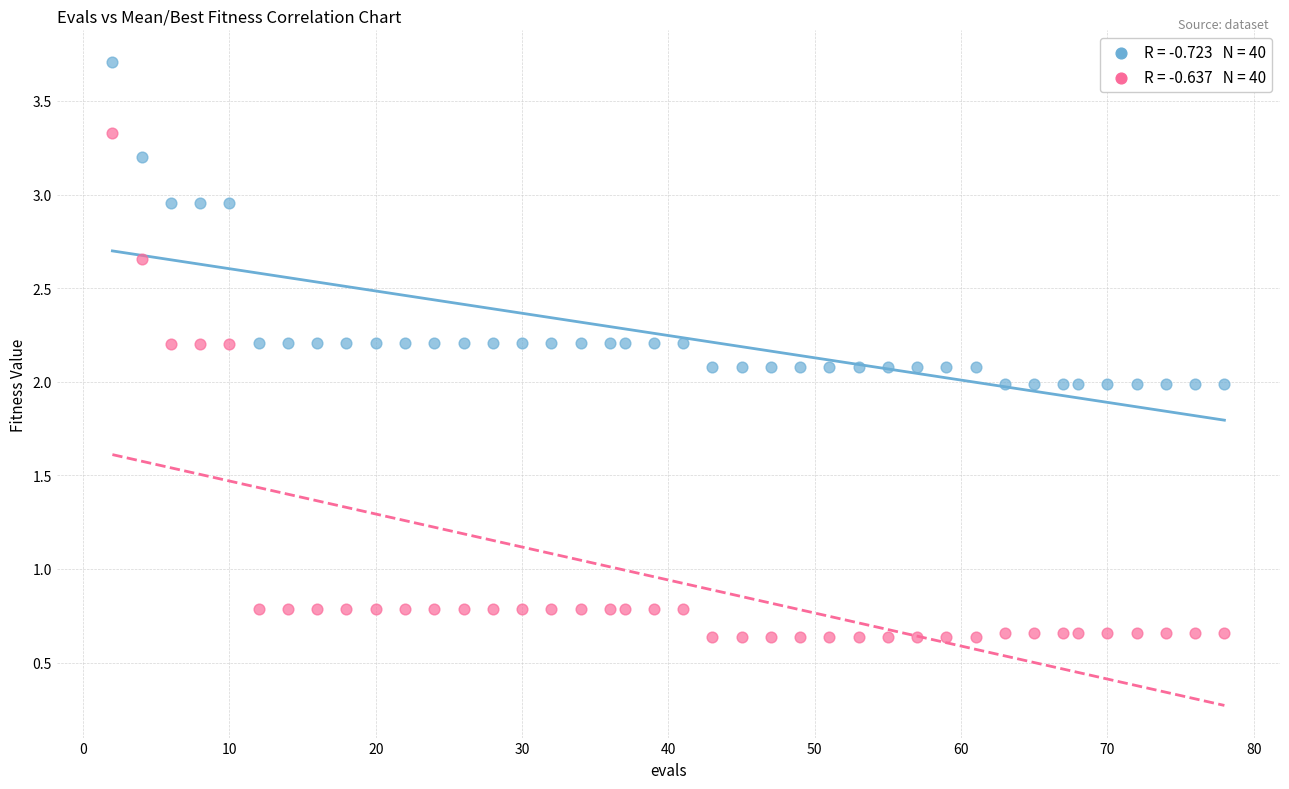

Across all data points, what is the range of Y values (max minus min)?

3.1